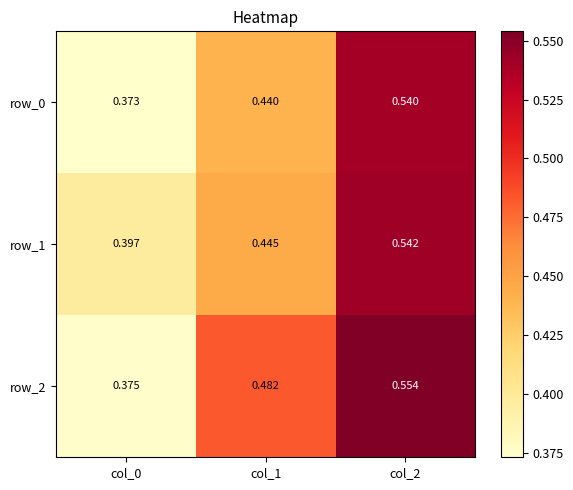

Is the value of row_0 at col_1 greater than the value of row_2 at col_1?

No